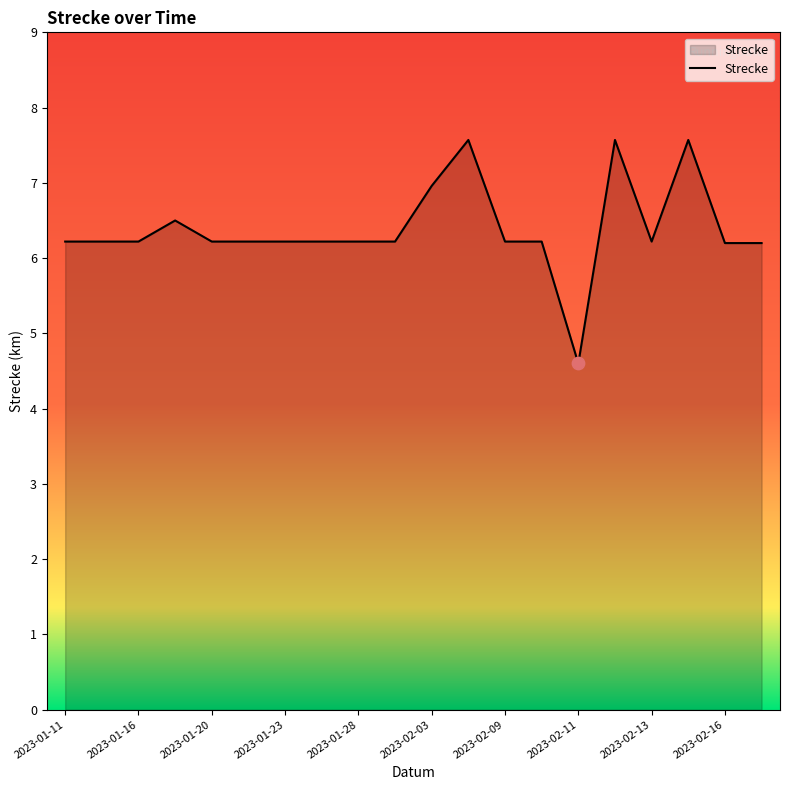

What is the maximum value shown in the chart?

7.6